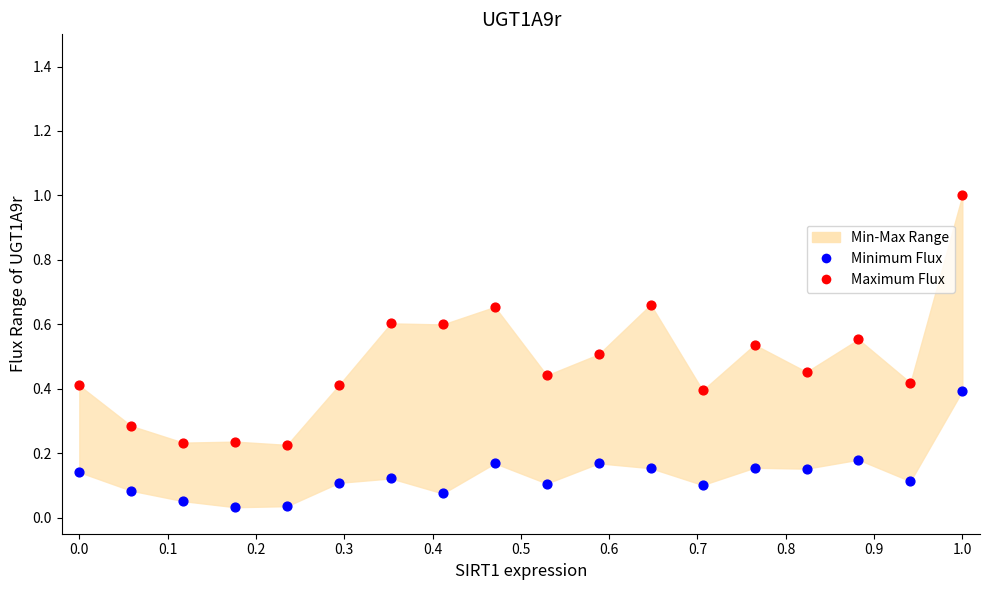

Which series has the widest spread of Y values?

Maximum Flux